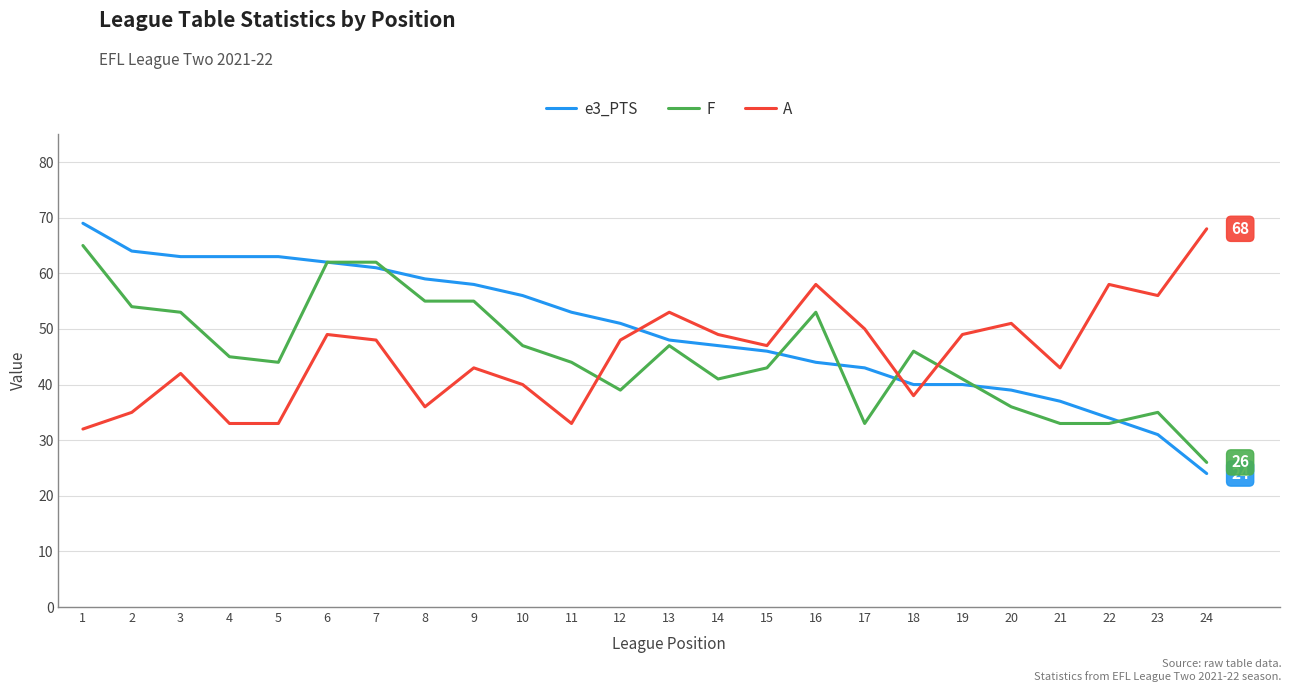

Read the F value at 7.

62